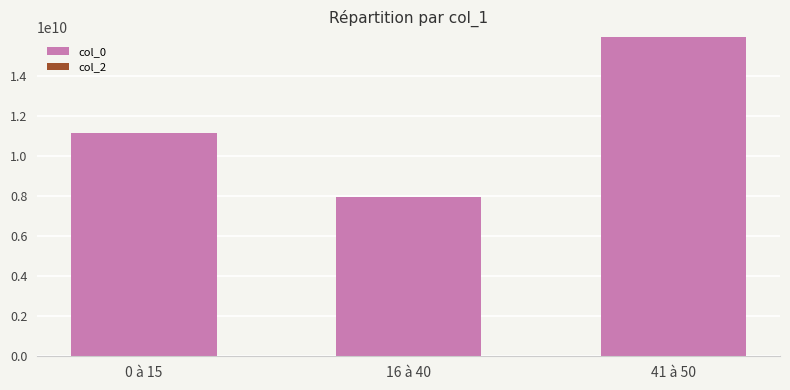

List the labels in order of value, largest first.

41 à 50, 0 à 15, 16 à 40